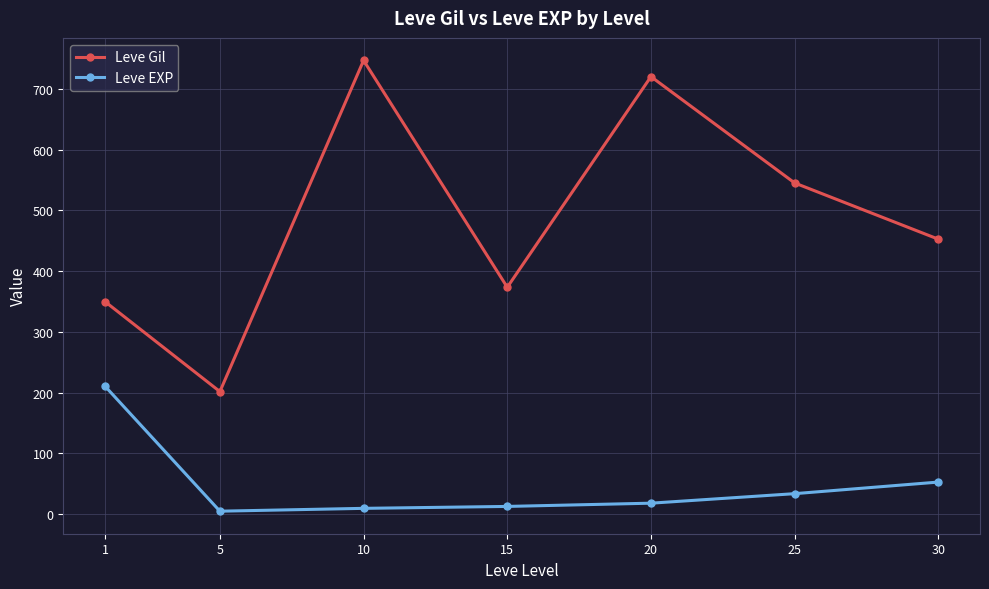

What is the approximate value of Leve EXP at 10?

9.5